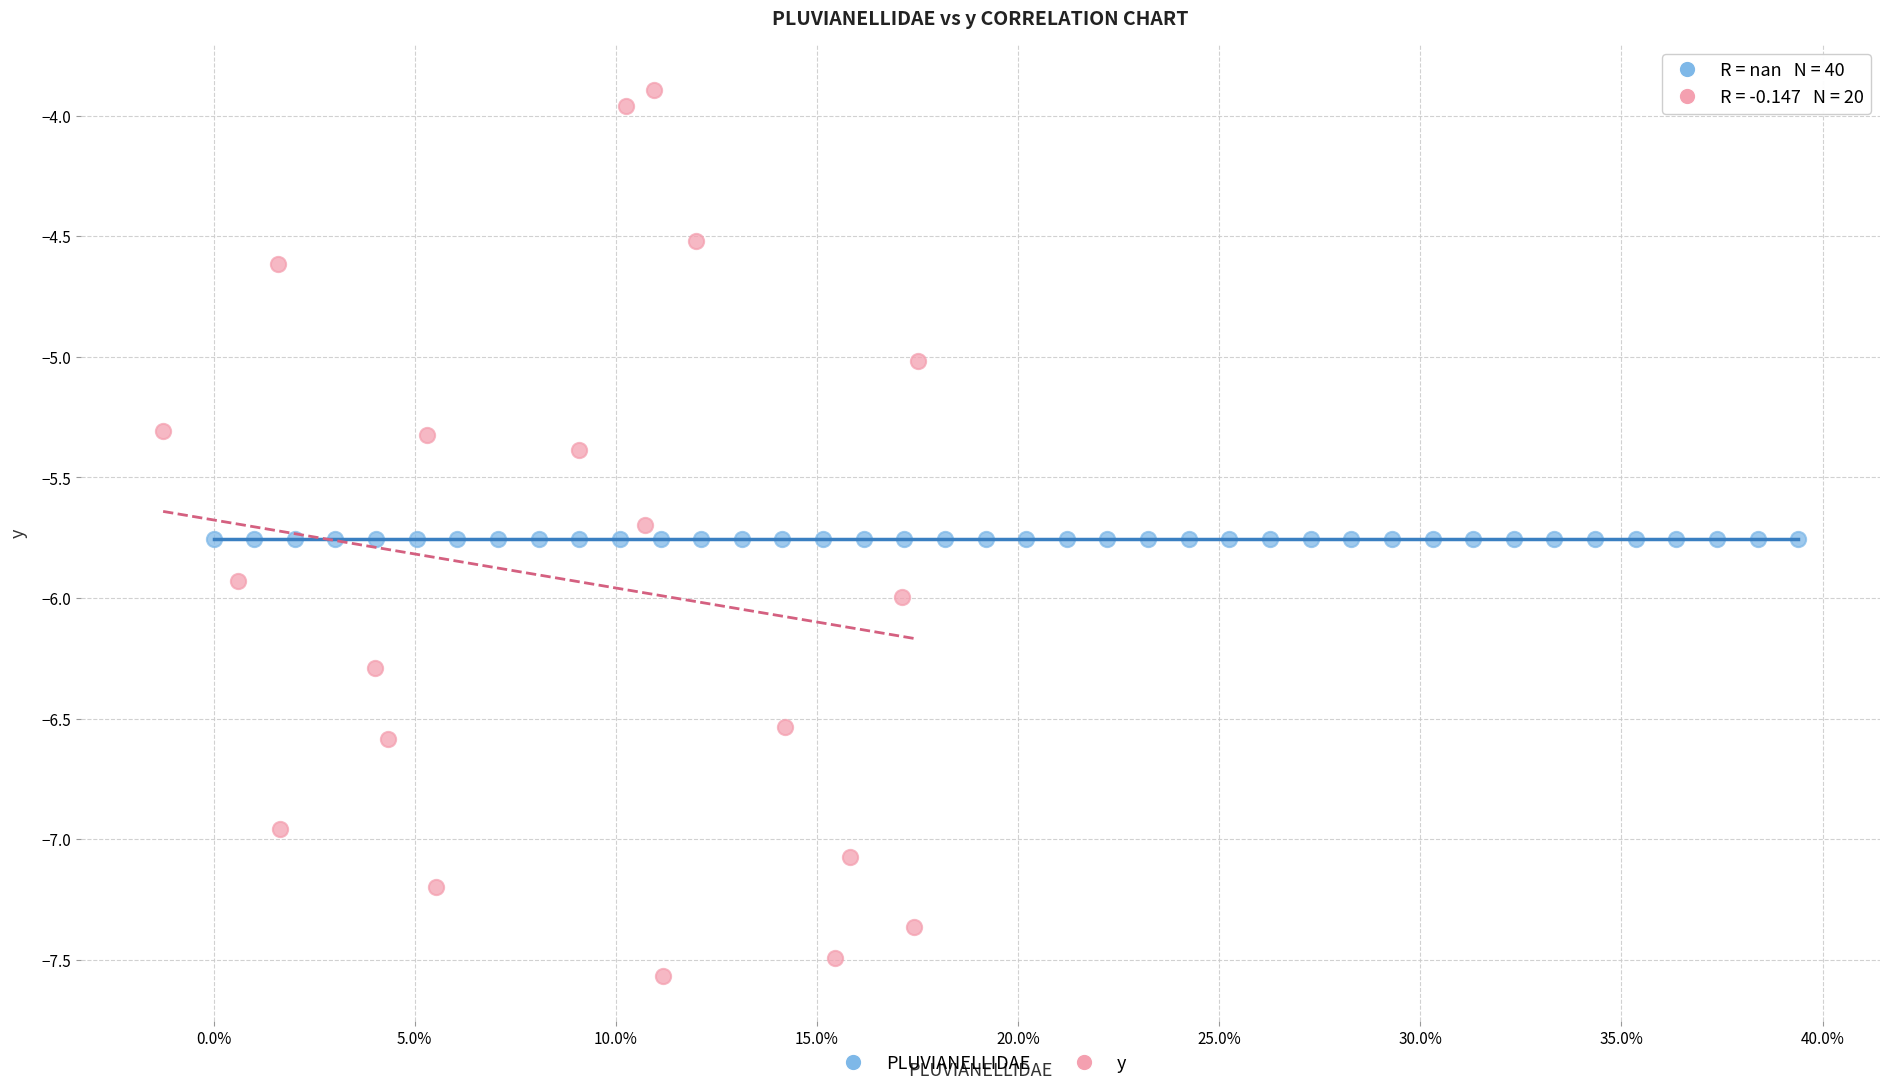

Which series contains the lowest Y value?

y